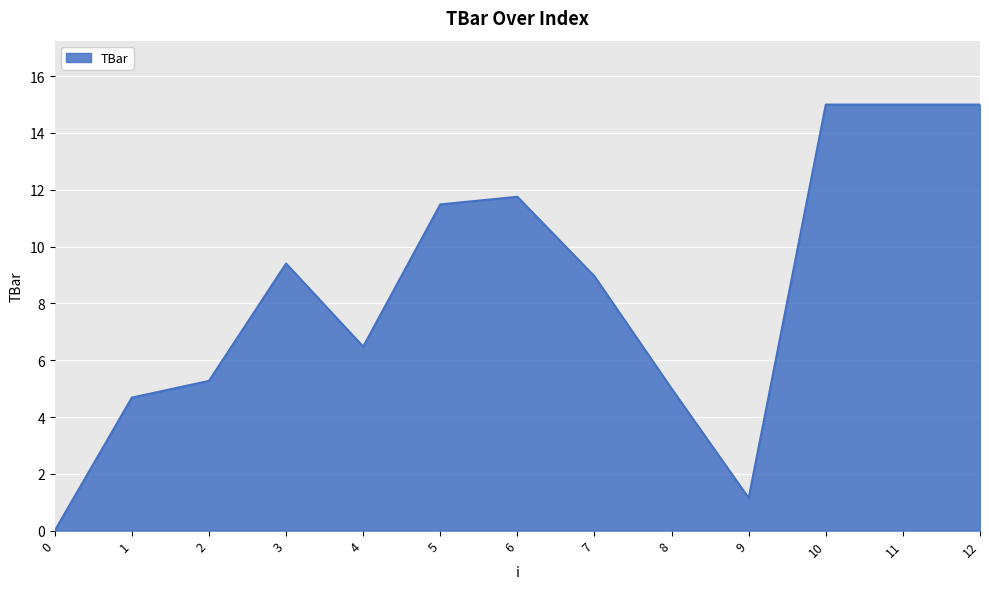

What is the change in value from 9 to 12?

+13.9